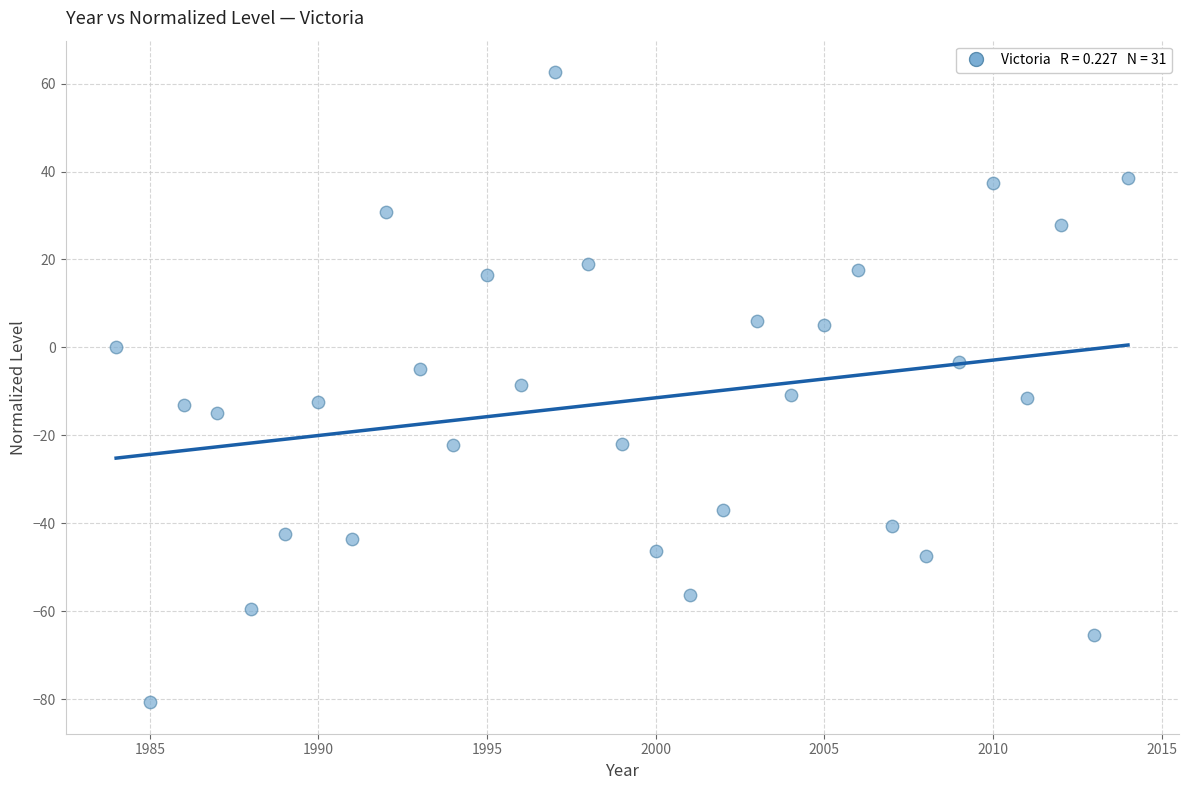

What is the range of X values (max minus min)?

30.0